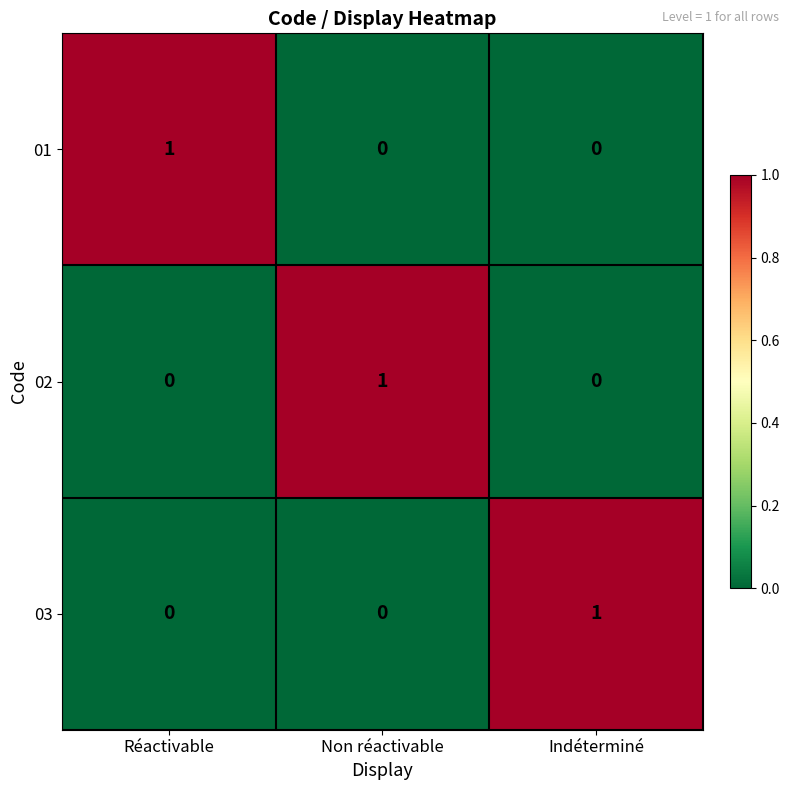

Reading left to right, what are all the values shown in this chart?

01: Réactivable=1	Non réactivable=0	Indéterminé=0
02: Réactivable=0	Non réactivable=1	Indéterminé=0
03: Réactivable=0	Non réactivable=0	Indéterminé=1